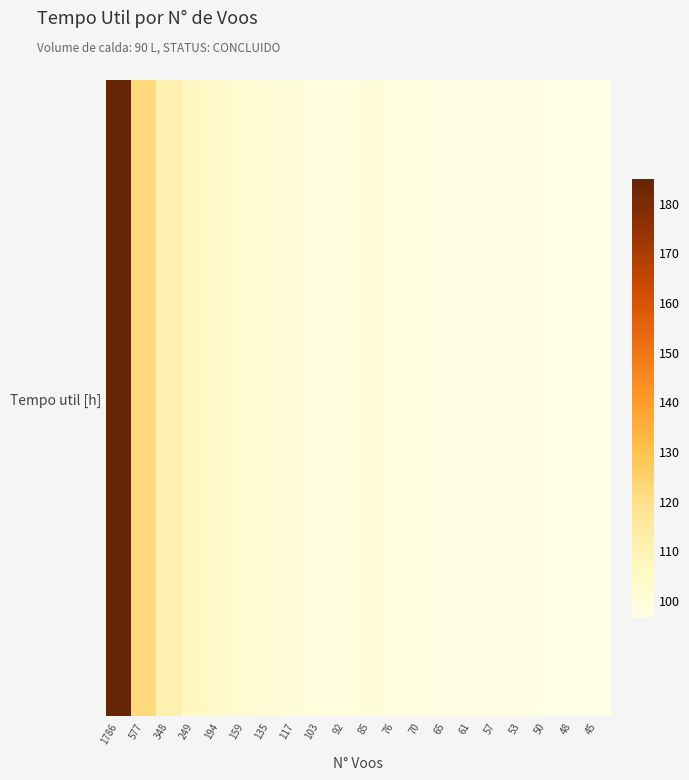

What is the greatest value displayed?

184.8